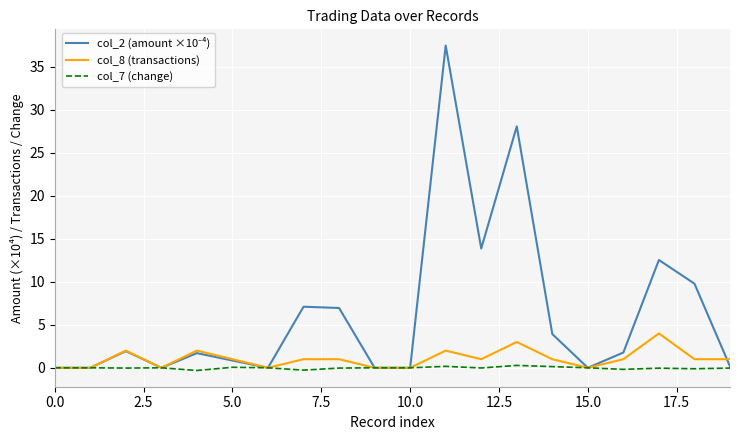

Does the chart display data point markers on the line(s)?

No